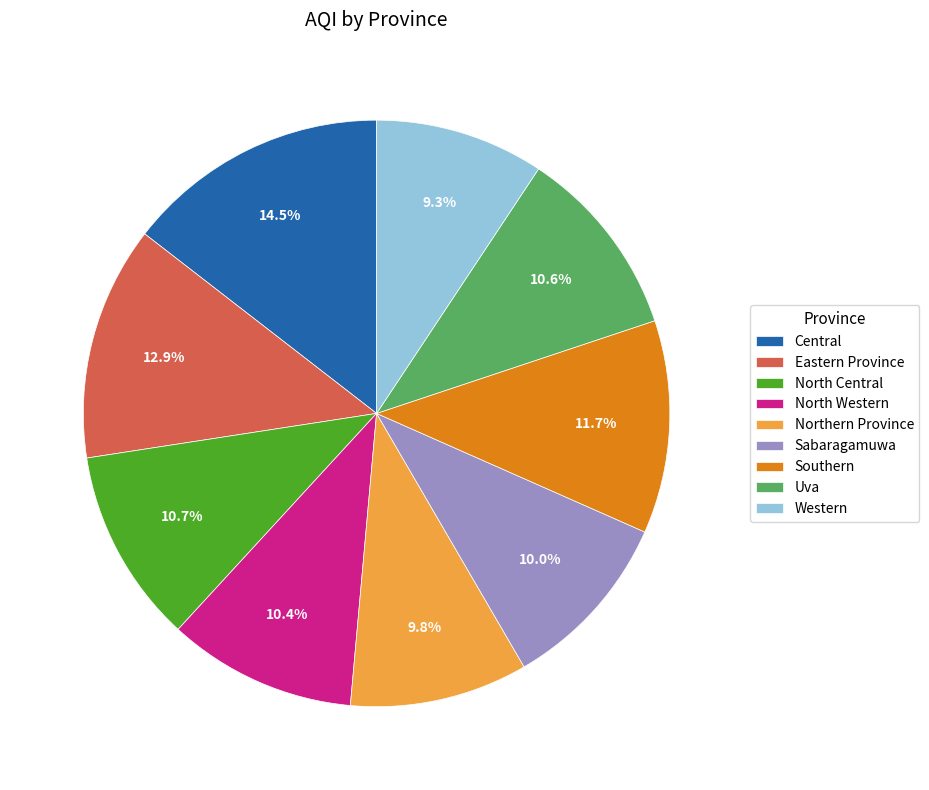

Between Uva and Southern, which is larger?

Southern